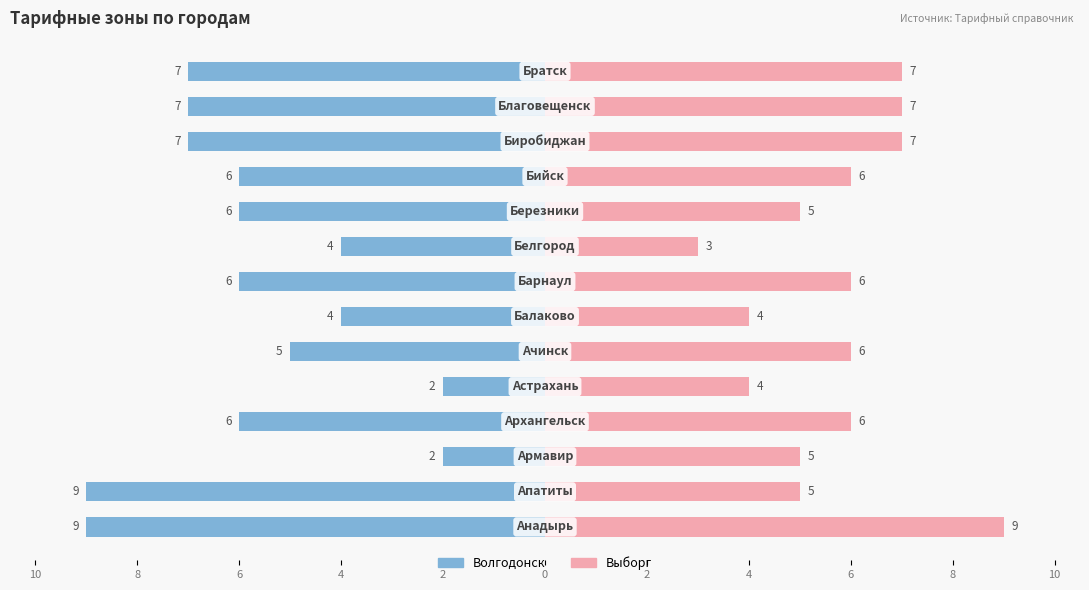

Reading left to right, list all the values displayed in this chart.

Волгодонск: -9	-9	-2	-6	-2	-5	-4	-6	-4	-6	-6	-7	-7	-7
Выборг: 9	5	5	6	4	6	4	6	3	5	6	7	7	7